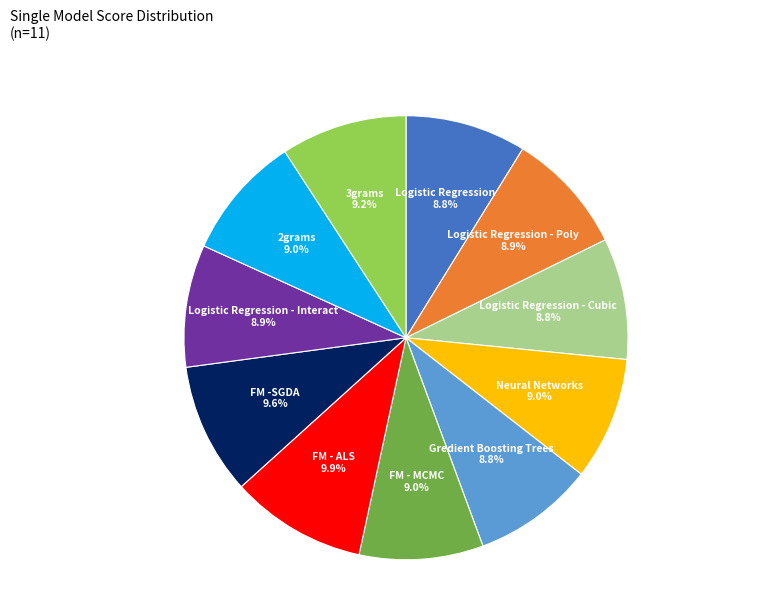

Does any single category account for the majority?

No